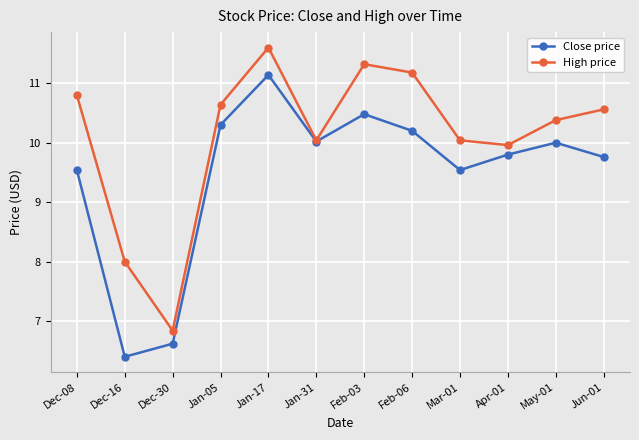

What is the spread (max minus min) of values at May-01?

0.4